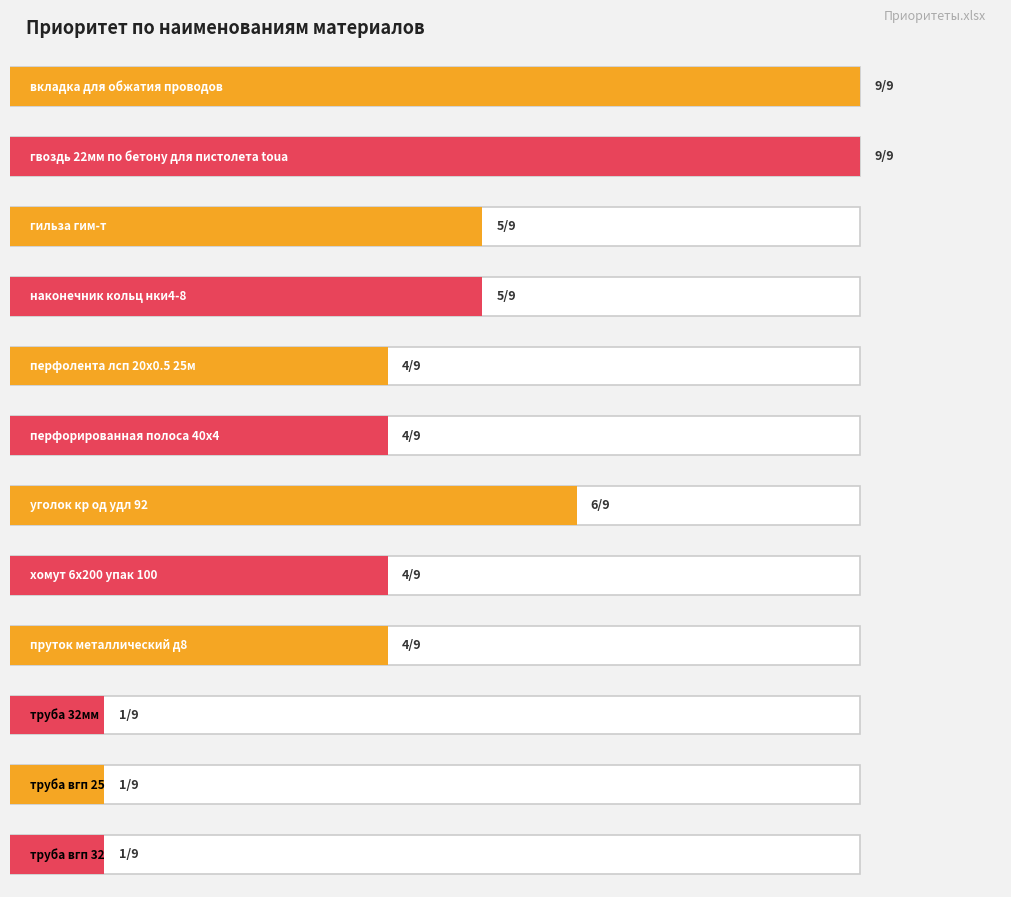

Which has a higher value, гильза гим-т or труба вгп 32?

гильза гим-т